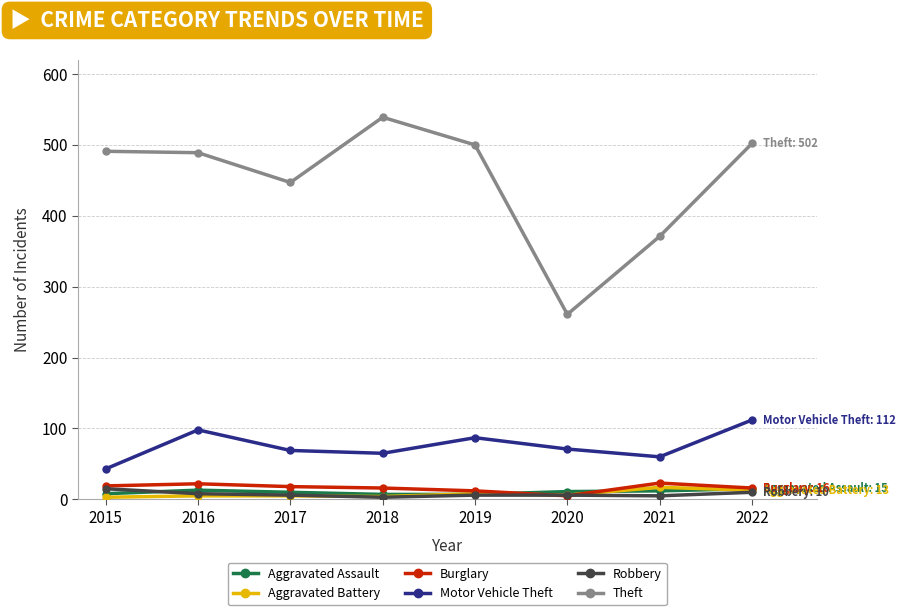

Which series has the largest total across all categories?

Theft